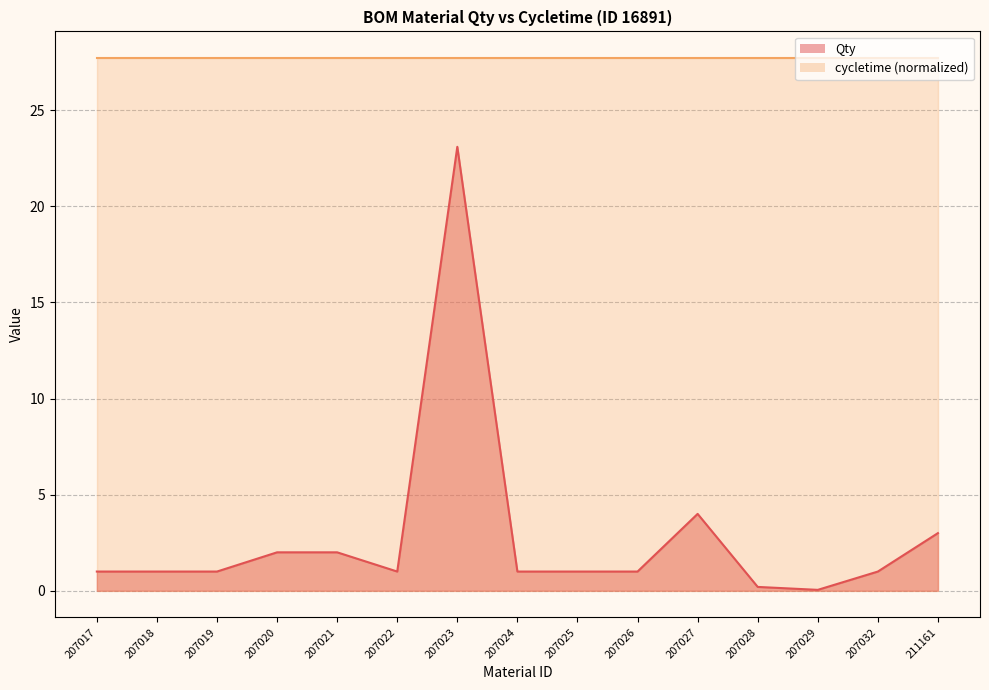

Rank the categories by value from lowest to highest.

207029, 207028, 207017, 207018, 207019, 207022, 207024, 207025, 207026, 207032, 207020, 207021, 211161, 207027, 207023